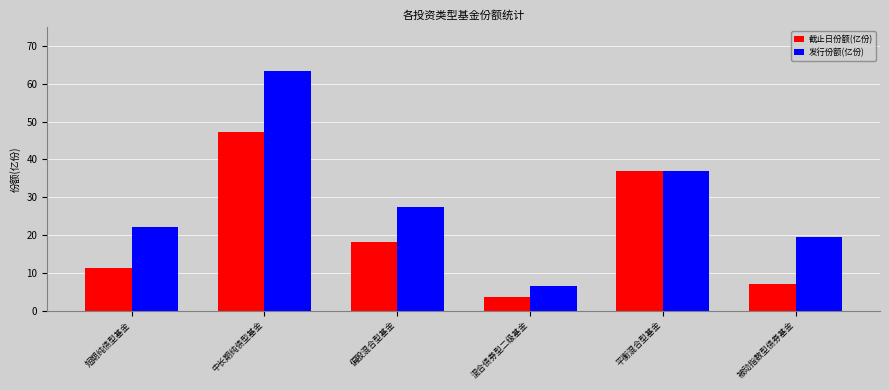

Which series has the largest range (max minus min)?

发行份额(亿份)